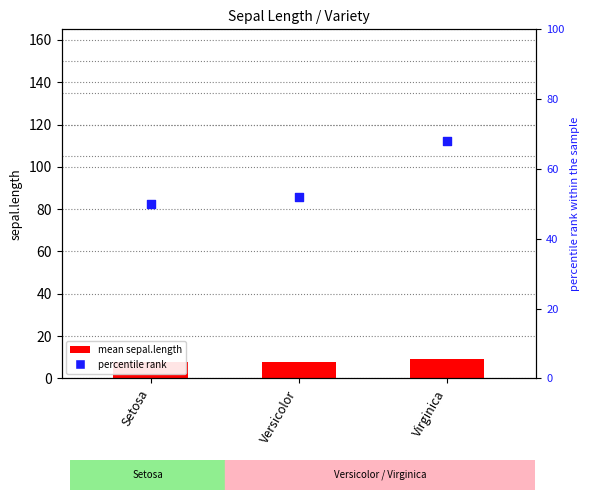

Which series has the largest Y range (max minus min)?

percentile rank